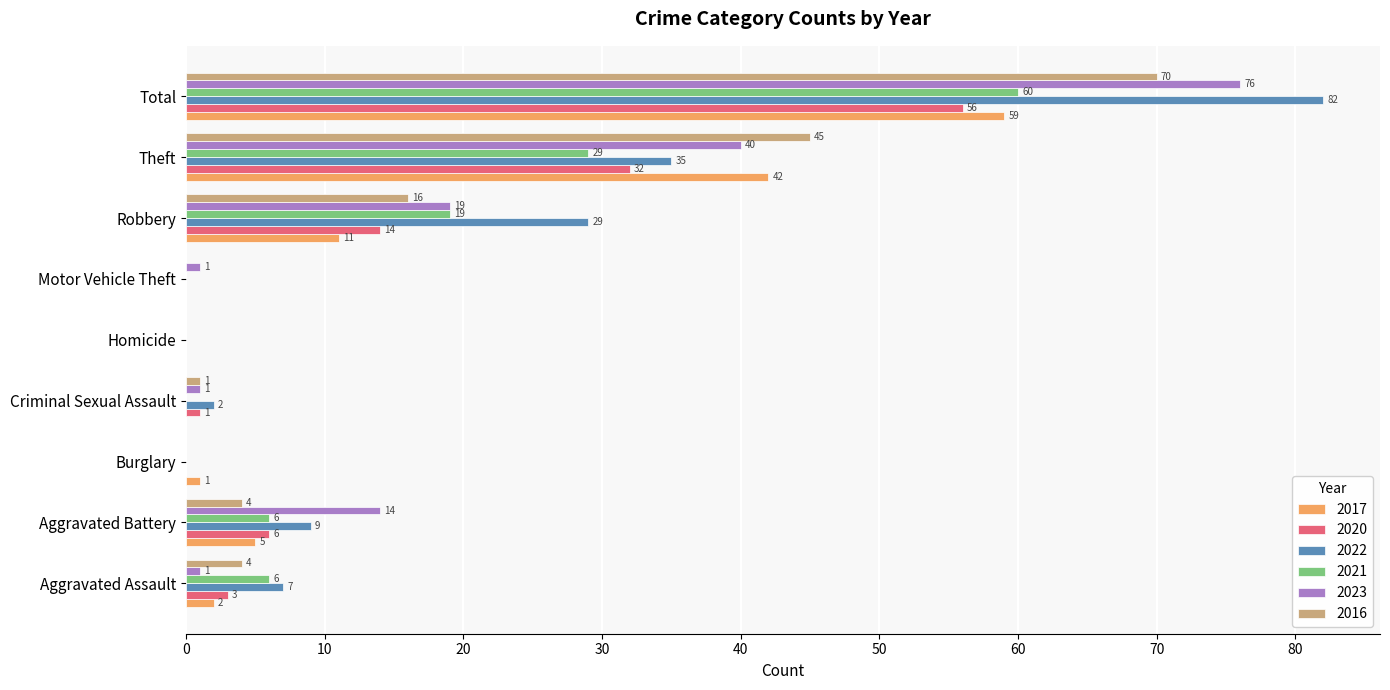

What is the sum of the 2016 values at Criminal Sexual Assault and Robbery?

17